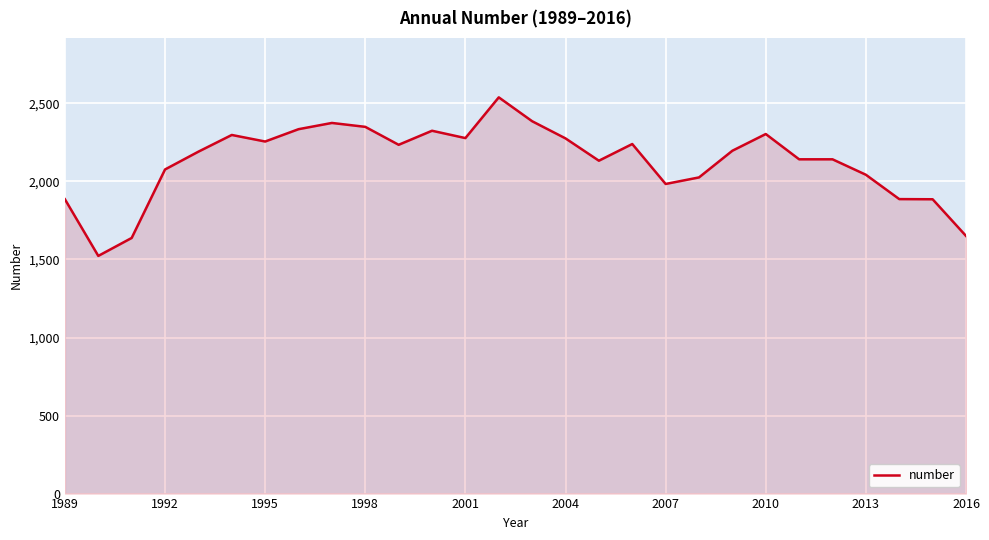

What is the minimum value shown in the chart?

1523